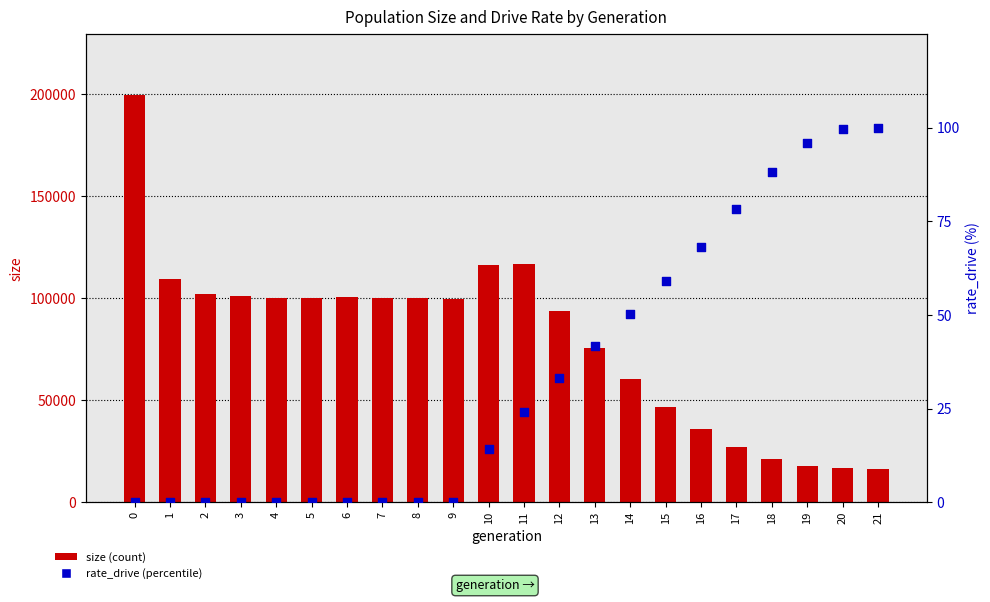

Which series contains the lowest Y value?

rate_drive (%)